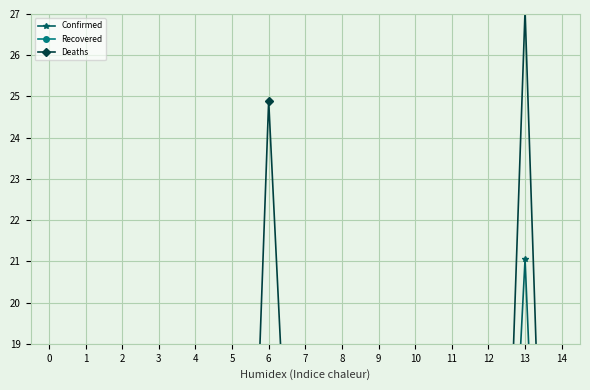

Which series has the largest total across all categories?

Deaths